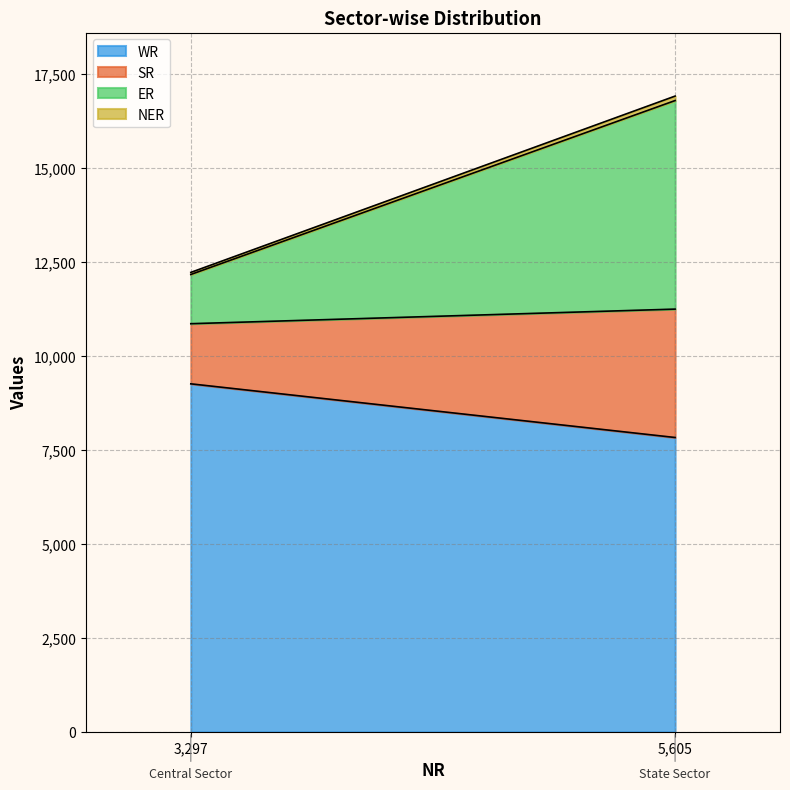

What is the sum of all ER values?

6859